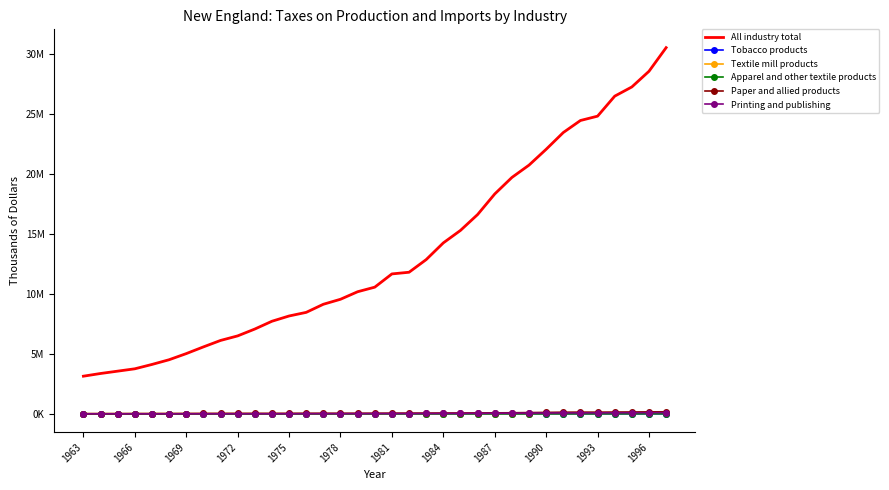

What is the minimum value for Paper and allied products?

19252